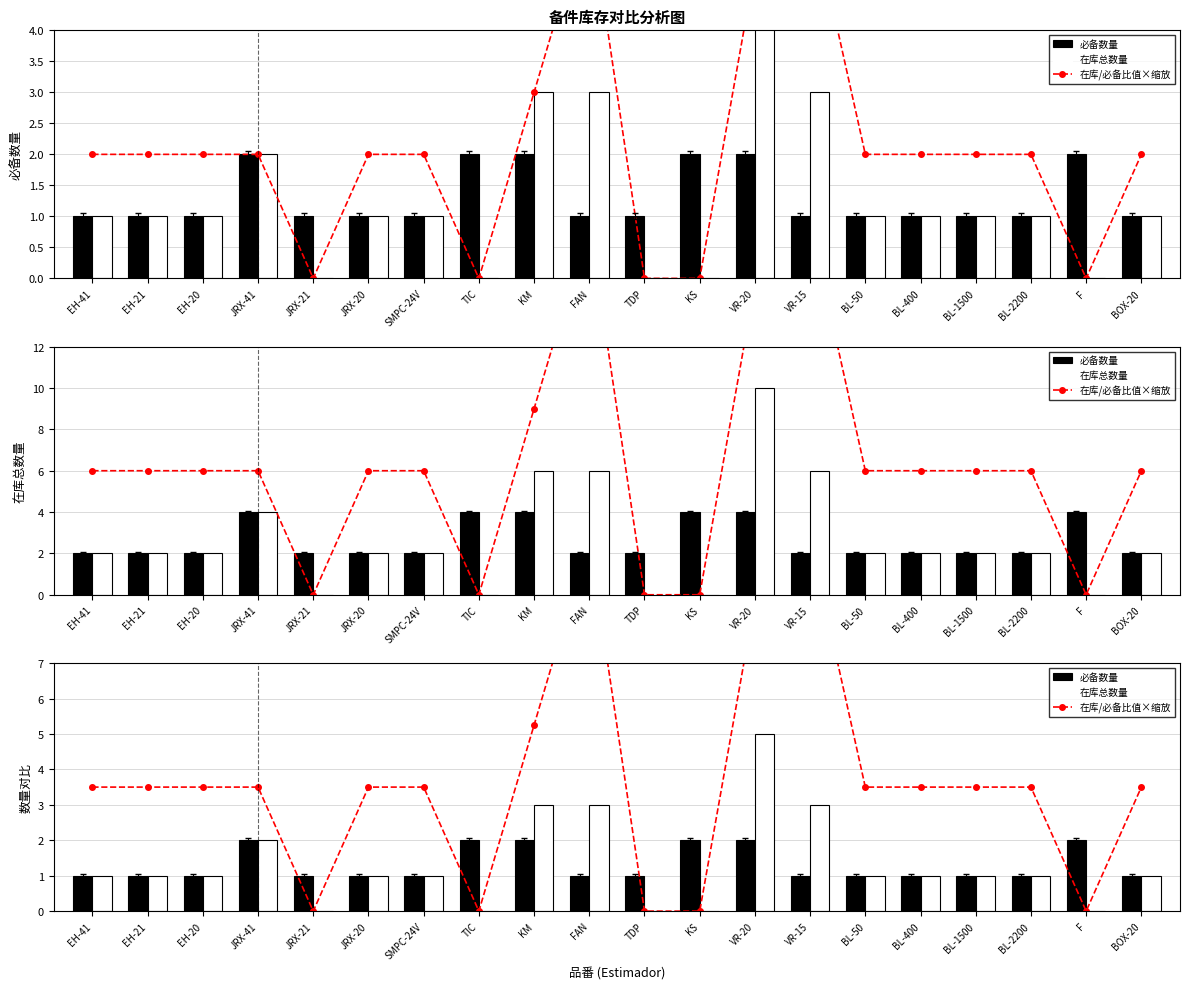

What are all the series names shown in the legend?

在库/必备比值×缩放, 必备数量, 在库总数量